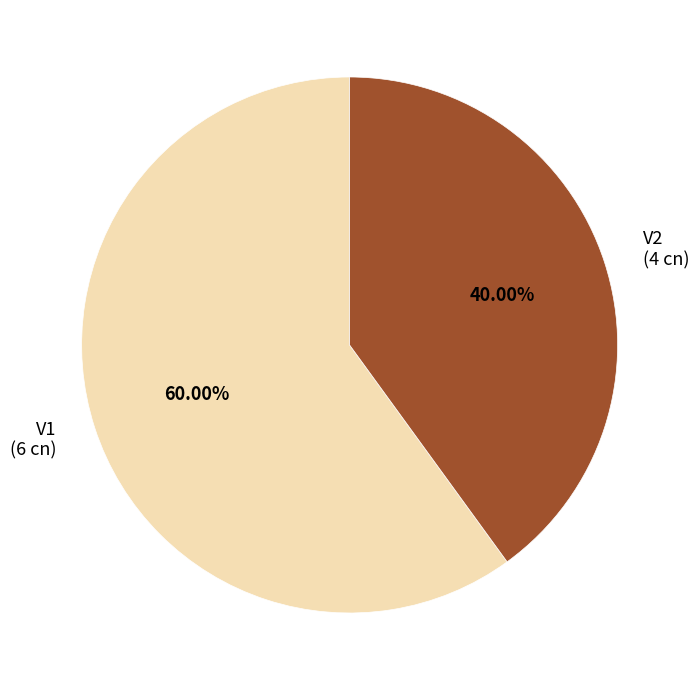

How many segments does this pie chart have?

2